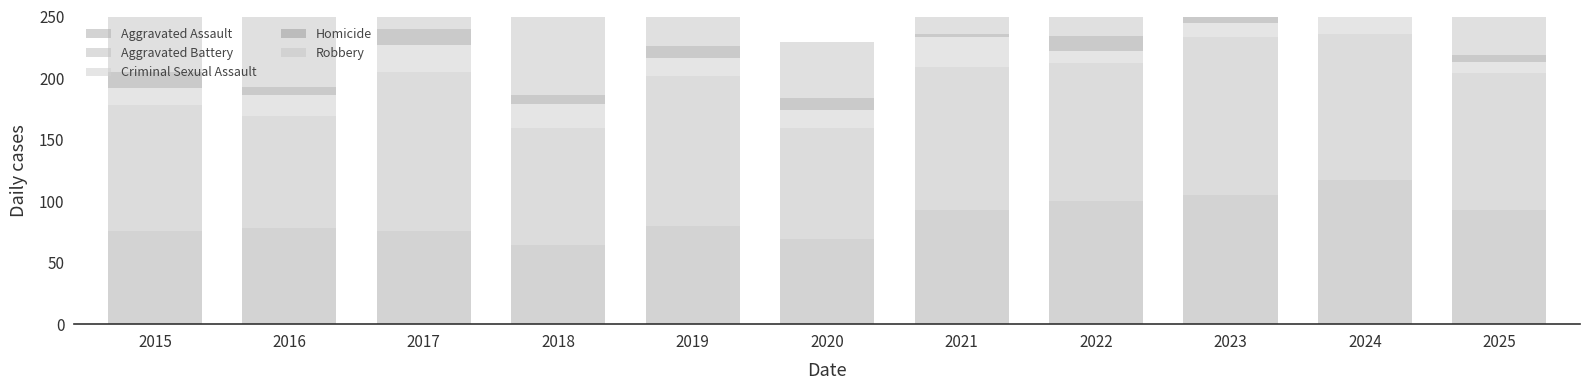

What is the sum of the Aggravated Battery values at 2019 and 2021?

238